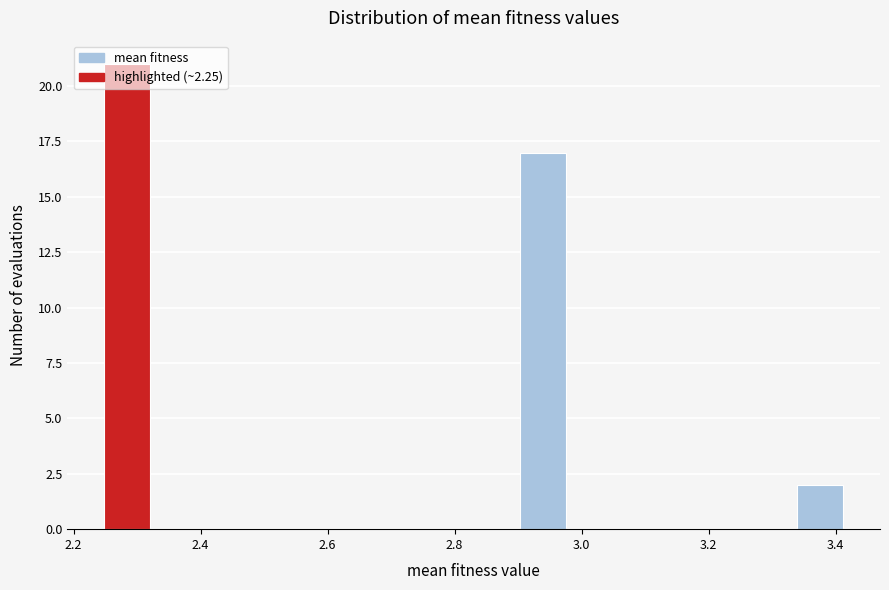

Read against the x-axis, roughly where is the centre of the tallest bar?

2.28